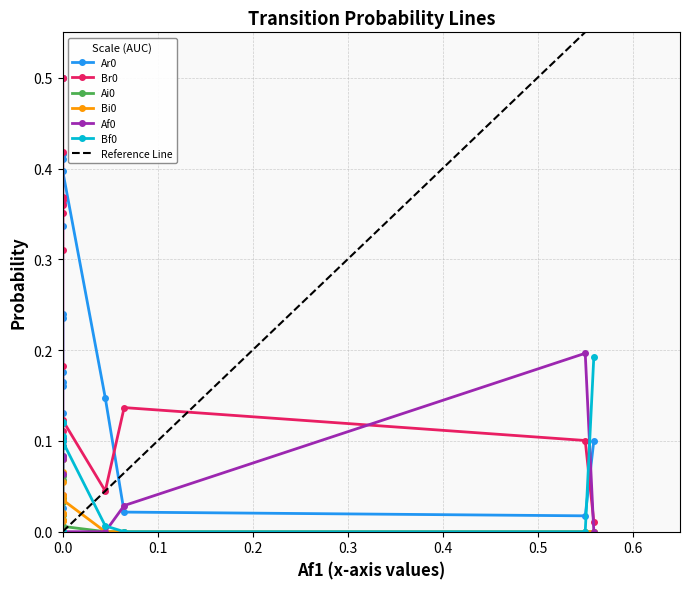

What is the value of the Af0 point at the 8th from the left?

0.1